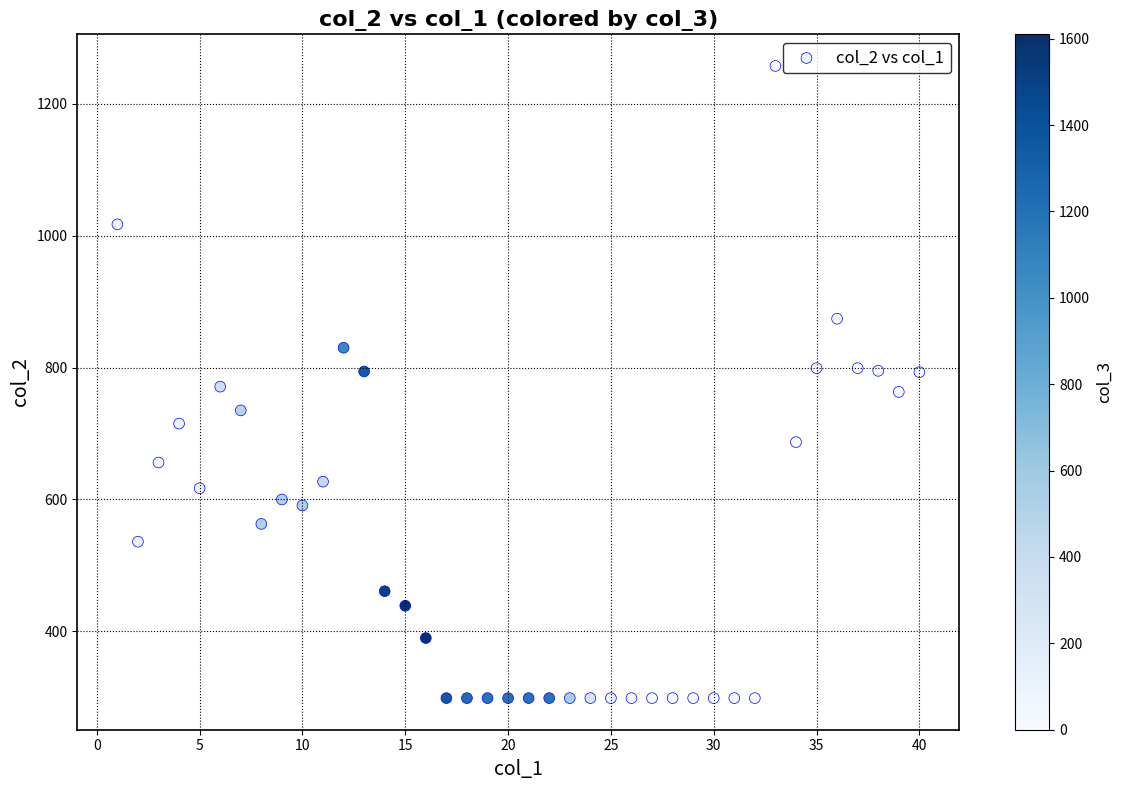

What is the range of Y values (max minus min)?

958